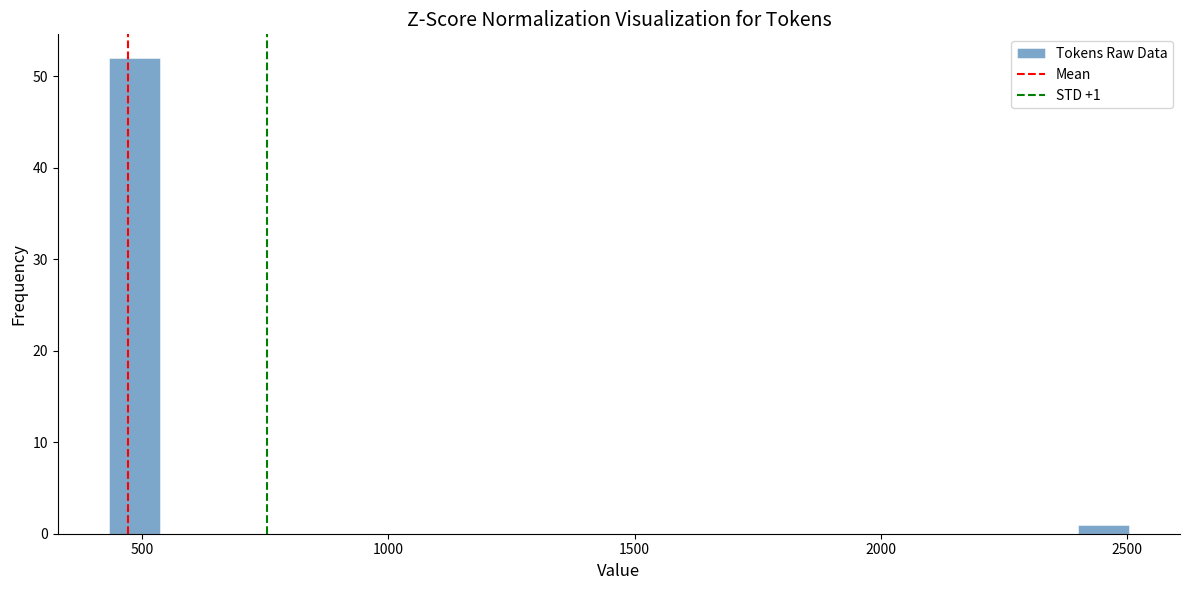

Around what value on the x-axis is the tallest bar? Give the approximate position of its centre, as read against the axis.

500